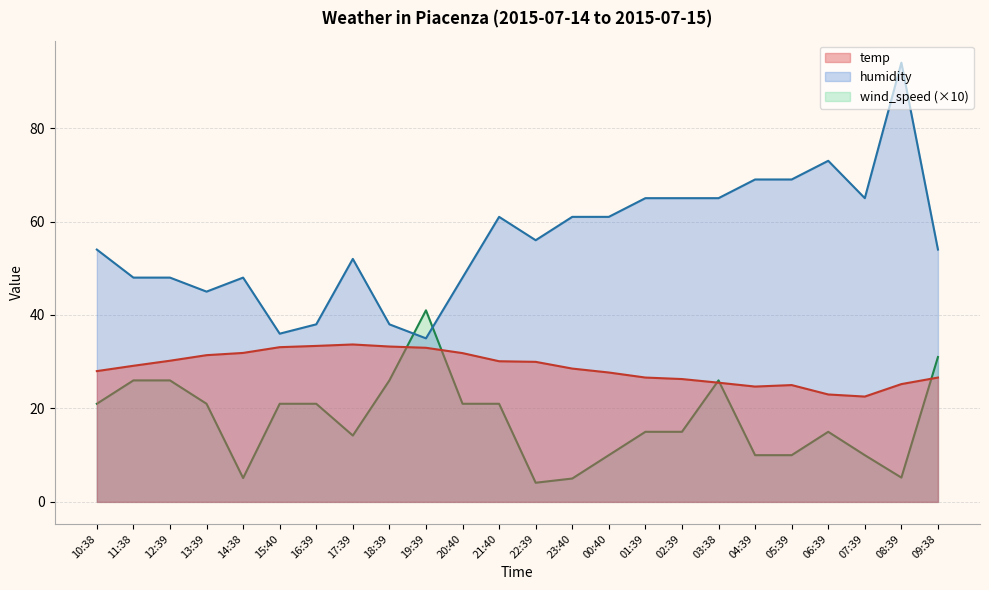

Where do wind_speed and humidity first cross each other?

18:39 and 19:39